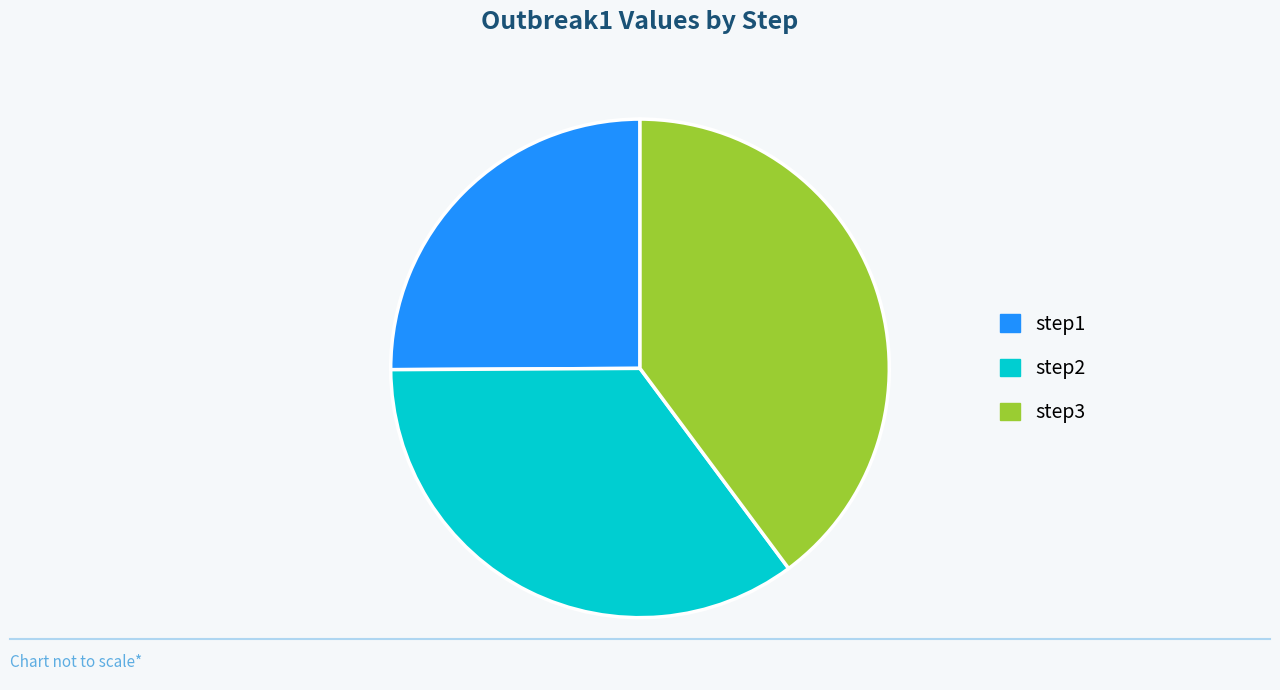

Do step3 and step2 together represent more than half of the pie?

Yes